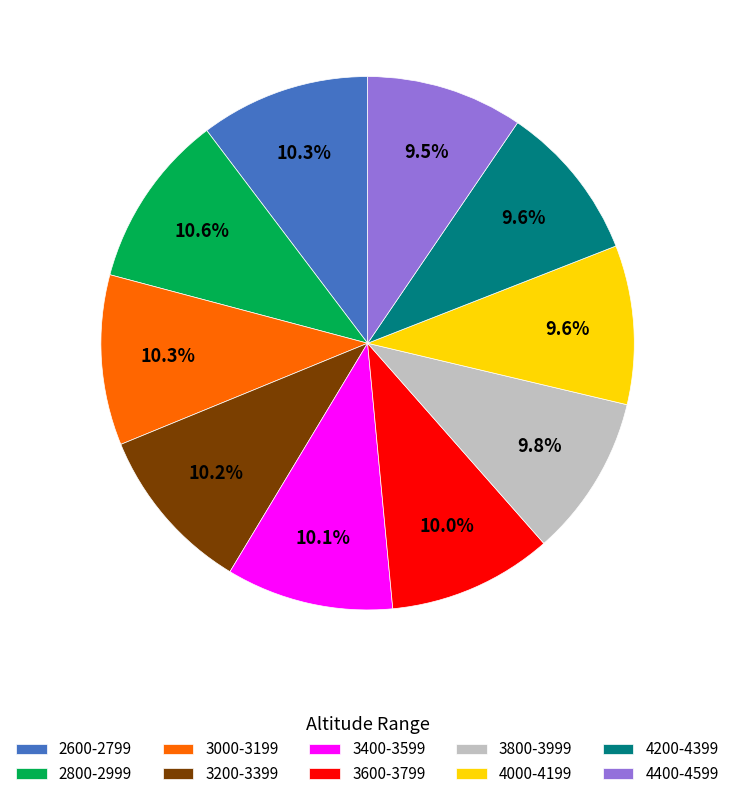

Count the number of slices in the pie.

10